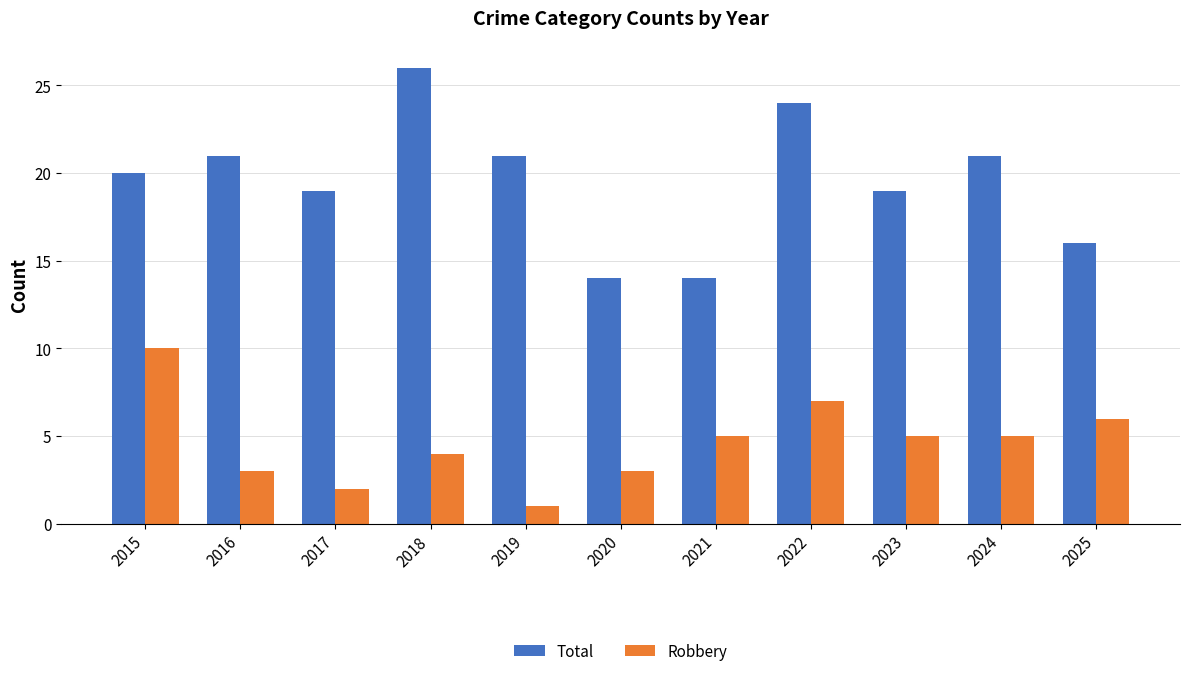

Which category has the highest value across all series?

2018